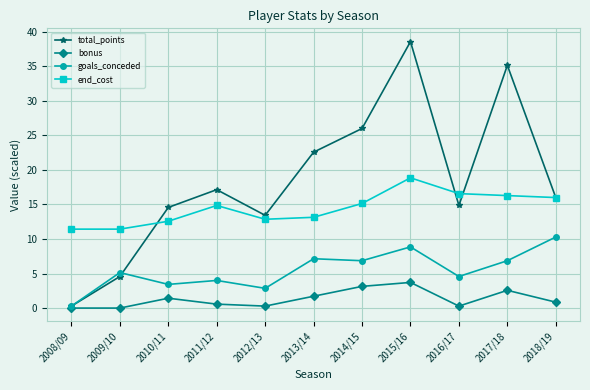

What position from the right is 2009/10?

10